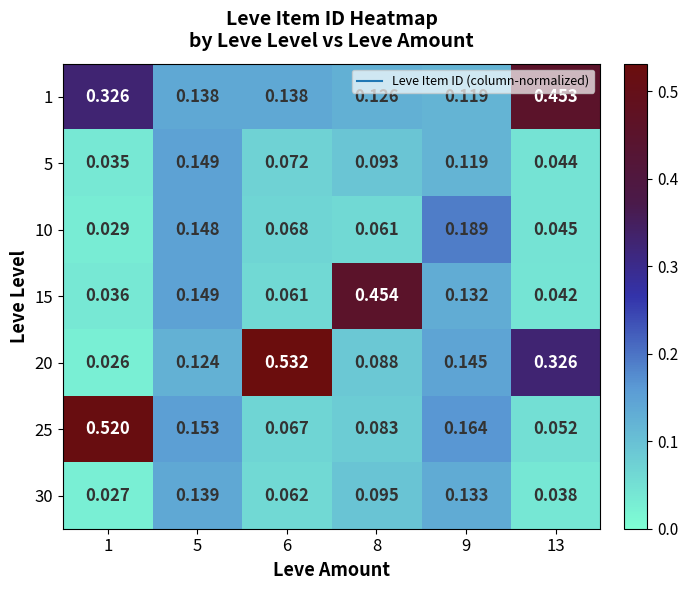

How many distinct data groups are displayed?

7